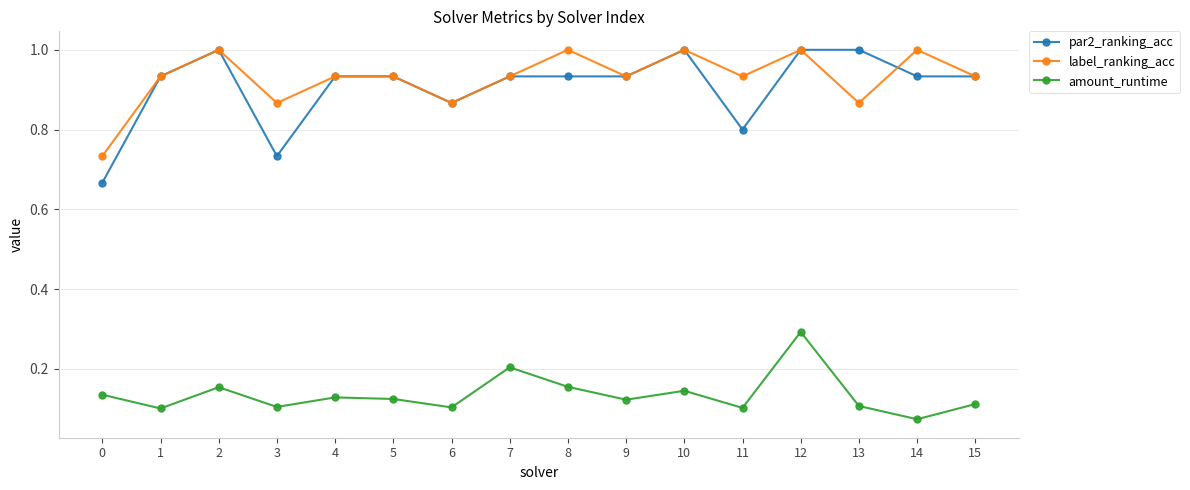

Count the label_ranking_acc values in the range 0 to 1.

16